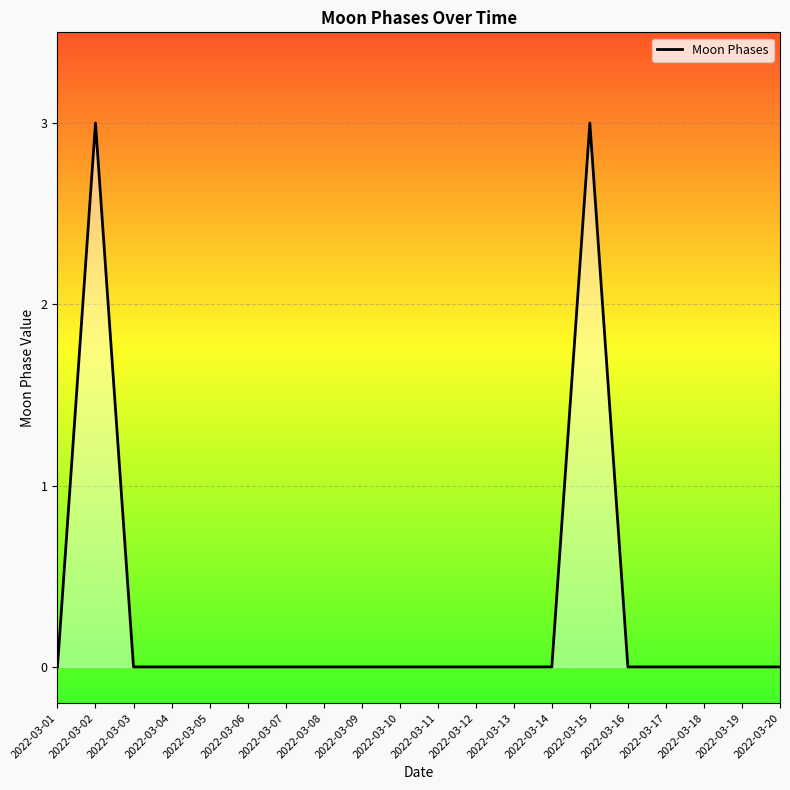

Is it true that the value at 2022-03-17 is 0?

True